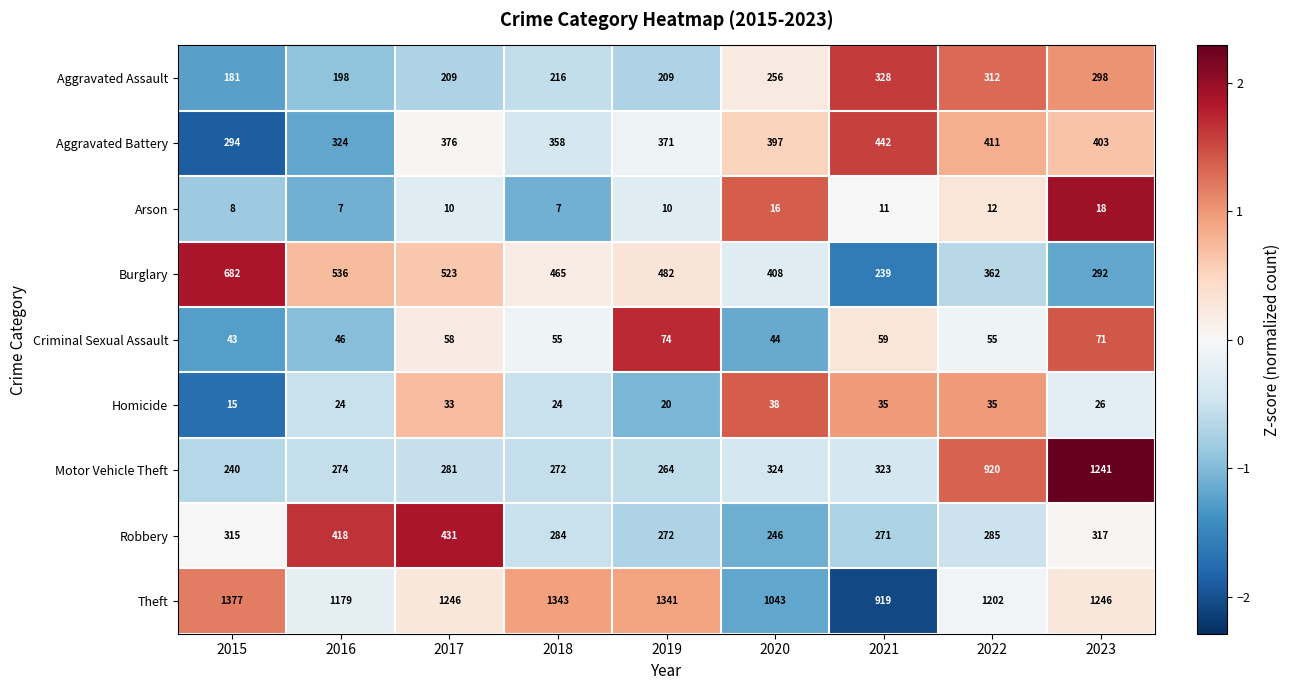

What is the difference between the maximum and minimum values in the Motor Vehicle Theft series?

1001